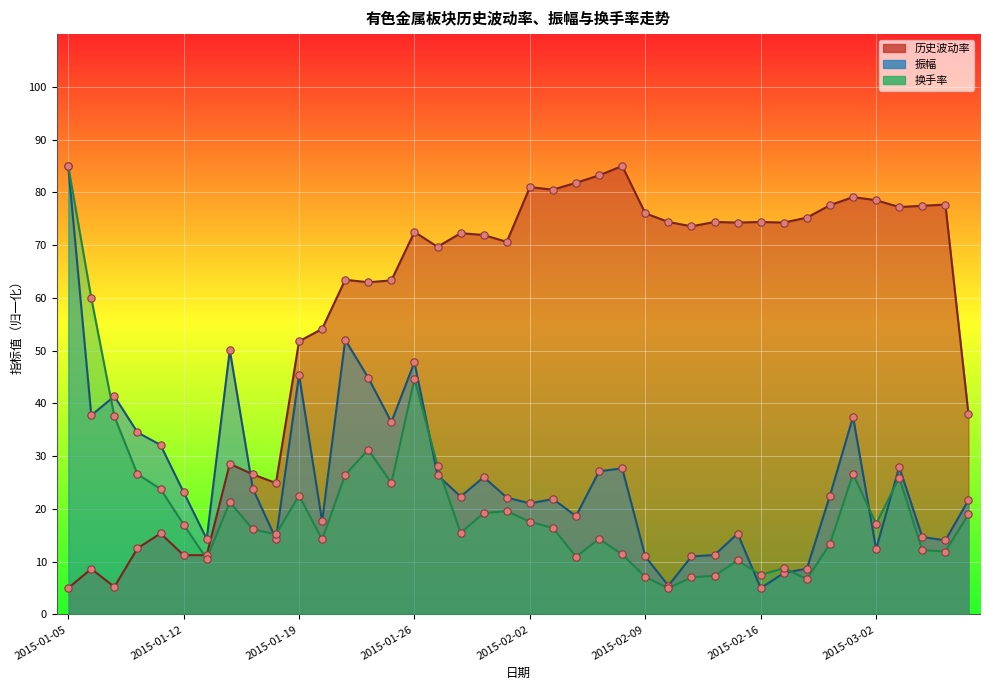

What are all the series names shown in the legend?

历史波动率, 振幅, 换手率